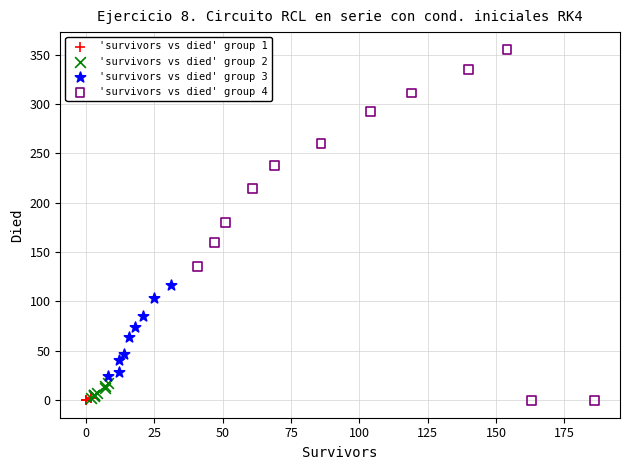

Which series has the widest spread of Y values?

'survivors vs died' group 4